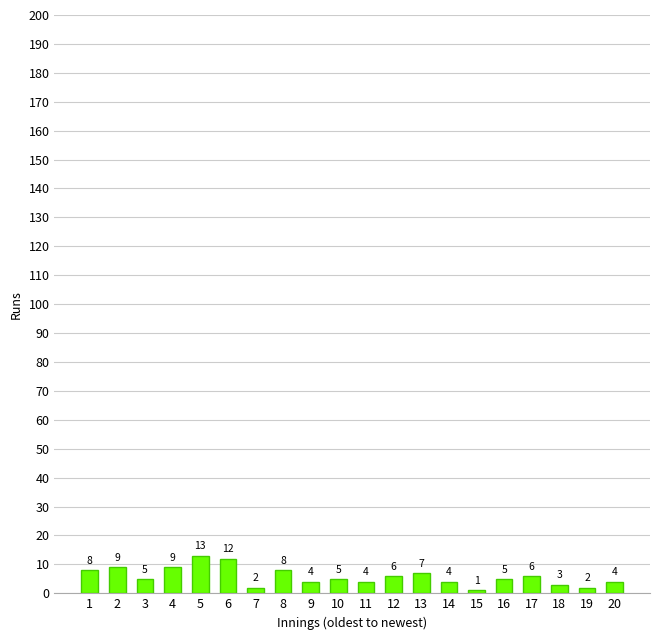

How many categories are shown in the chart?

20